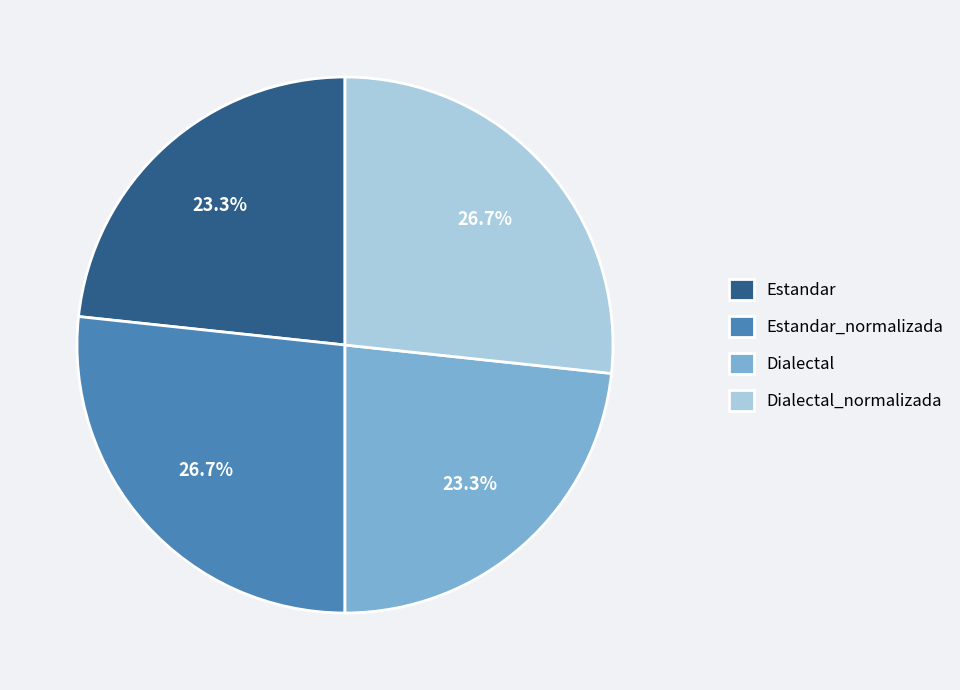

What percentage do Dialectal and Estandar_normalizada together represent?

50.0%